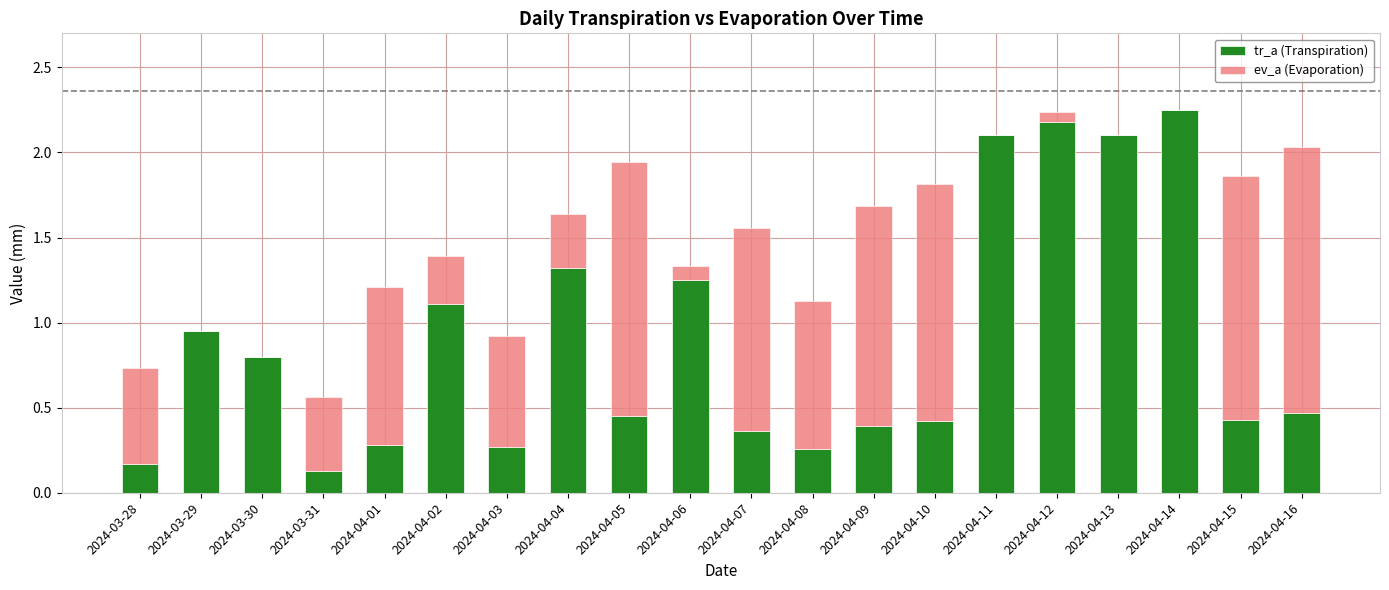

Is it true that tr_a (Transpiration) equals 0.0 at 2024-03-28?

False